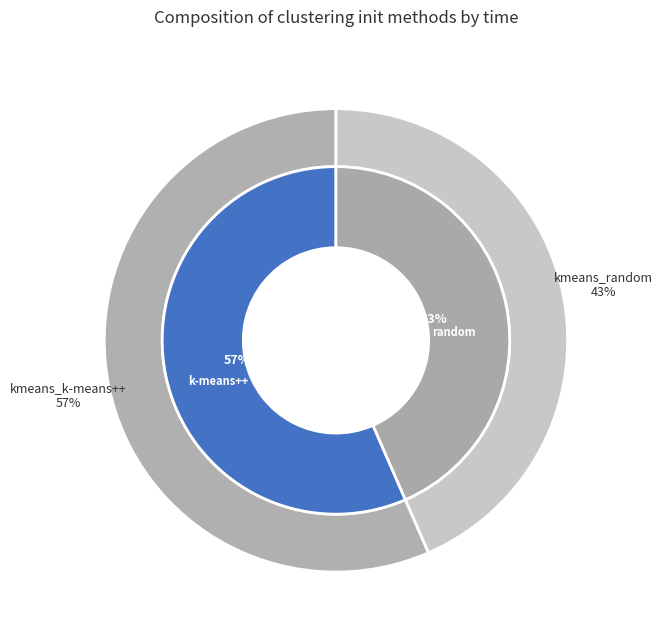

What percentage is the kmeans_random slice, to the nearest percent?

43%